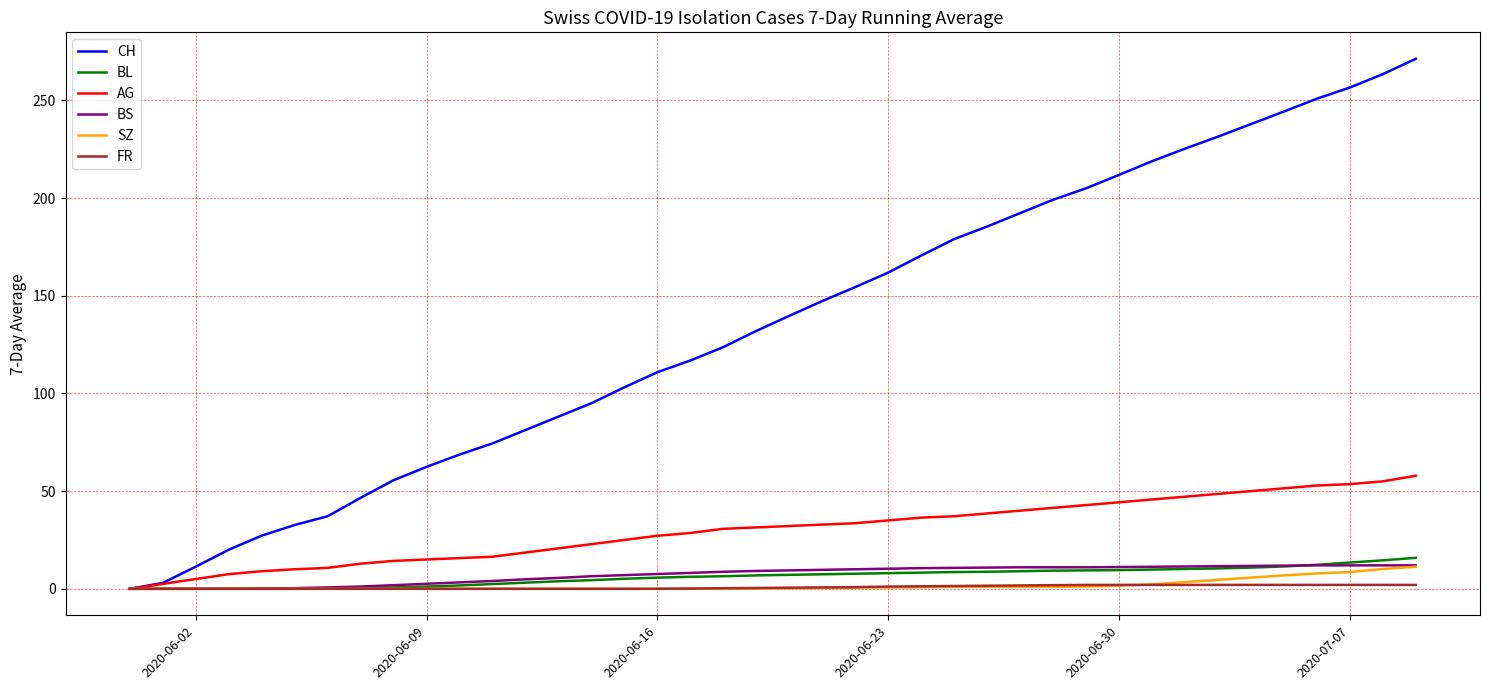

What is the maximum value for CH?

271.3